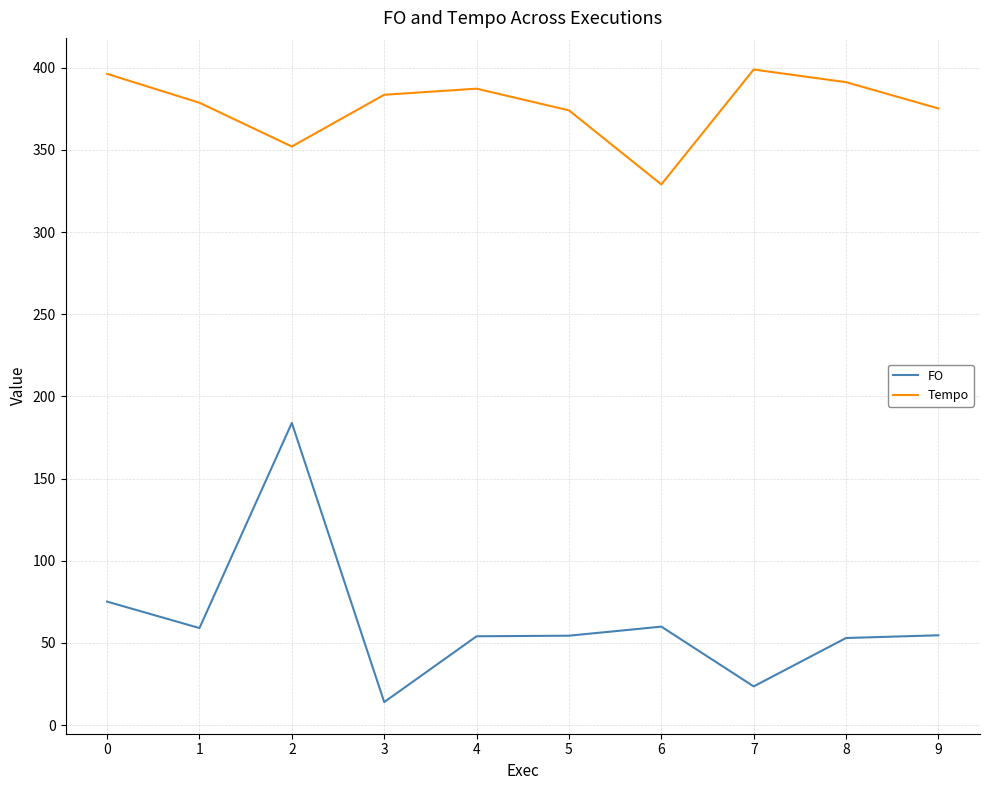

What is the total value across all series at 3?

397.6